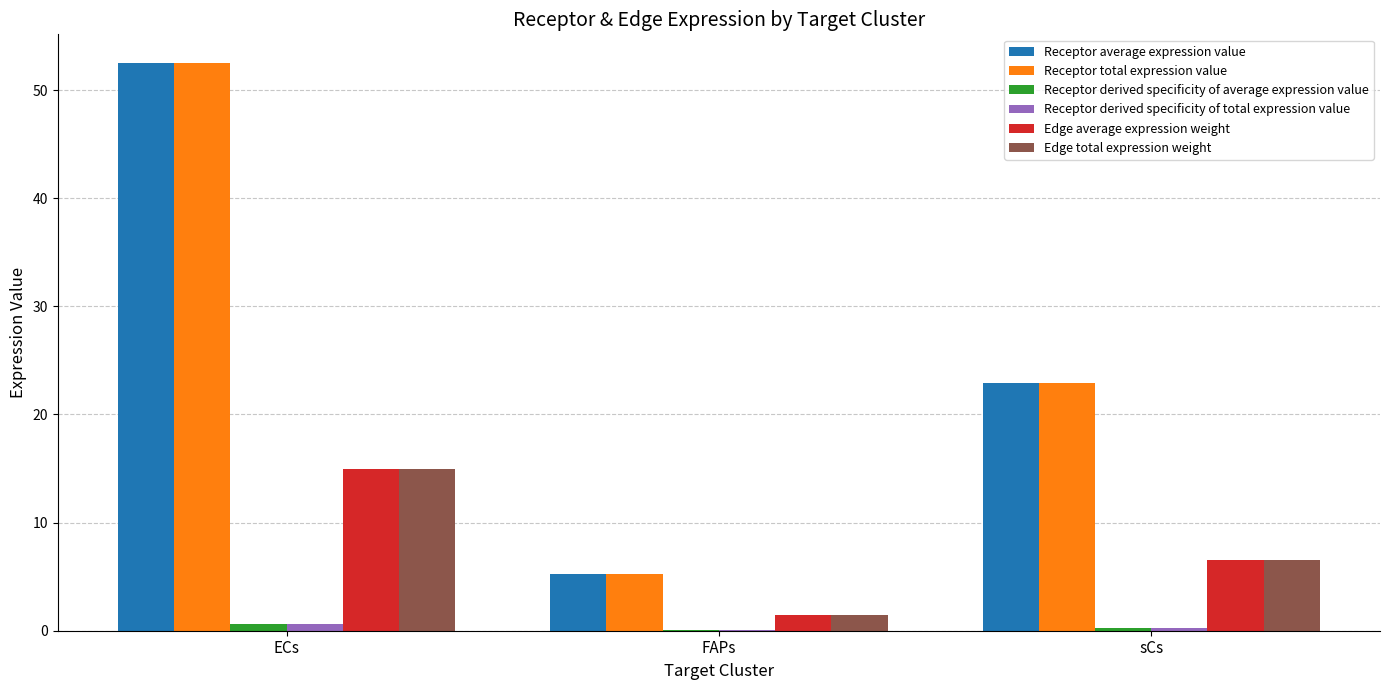

What are all the series names shown in the legend?

Receptor average expression value, Receptor total expression value, Receptor derived specificity of average expression value, Receptor derived specificity of total expression value, Edge average expression weight, Edge total expression weight